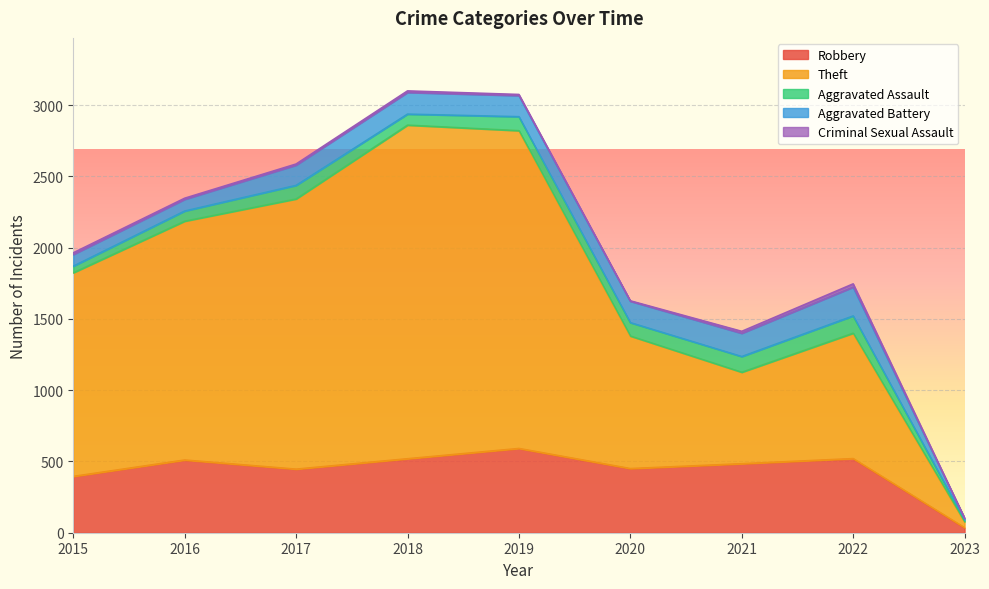

How many distinct data groups are displayed?

5